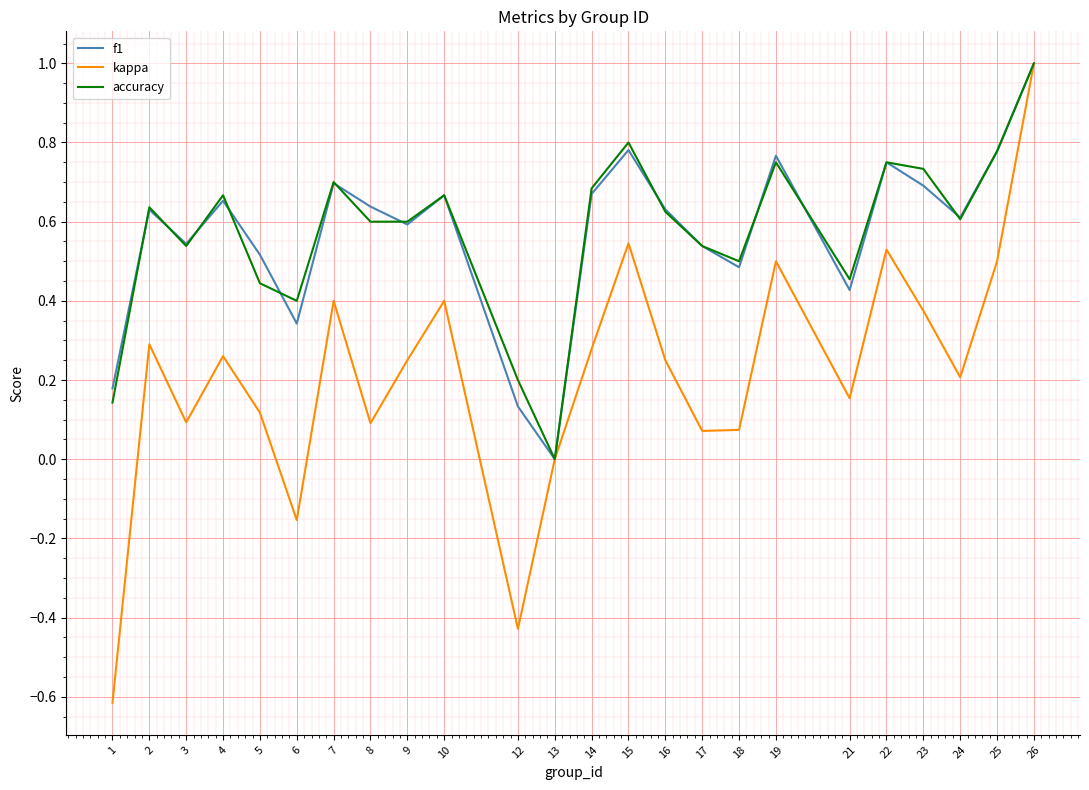

Between 13 and 16, which series saw the biggest shift?

f1